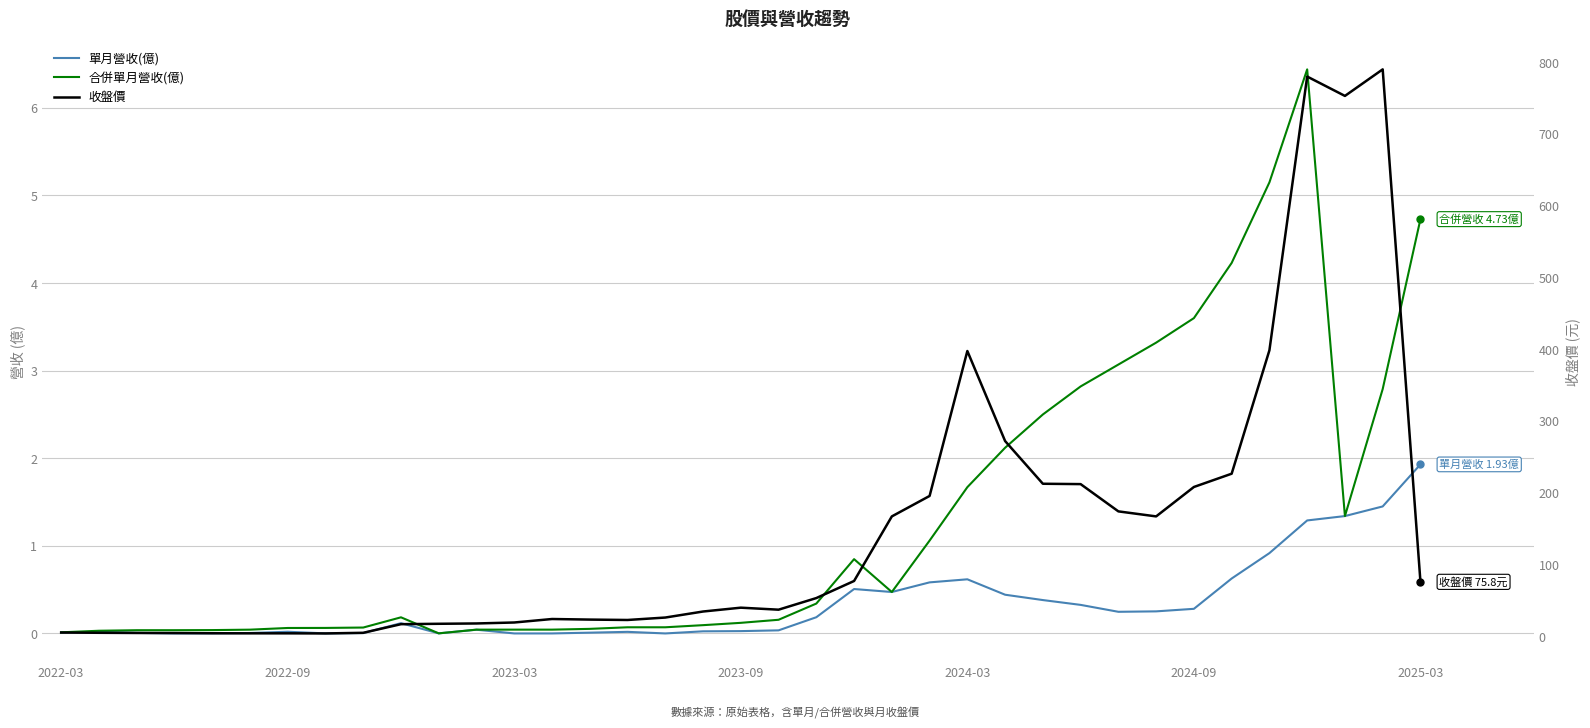

Where is 單月營收(億) nearest to the value 0?

2023-03